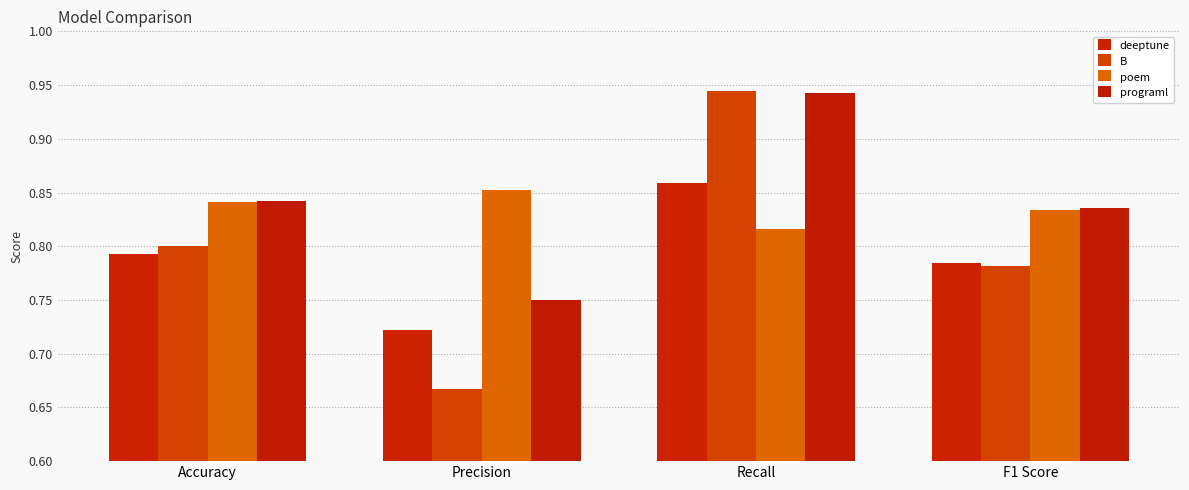

Read the deeptune value at Recall.

0.9